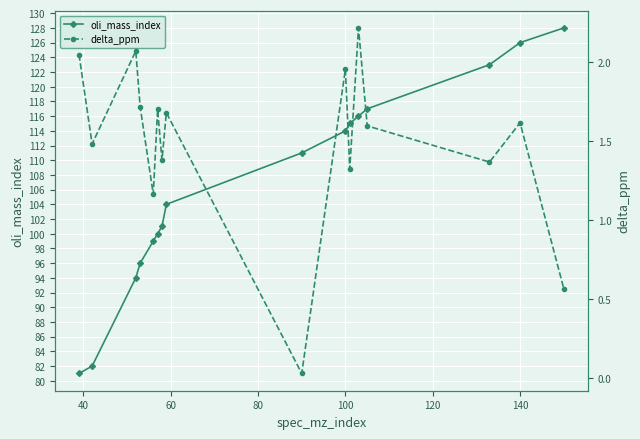

True or false: delta_ppm and oli_mass_index intersect in this chart.

False